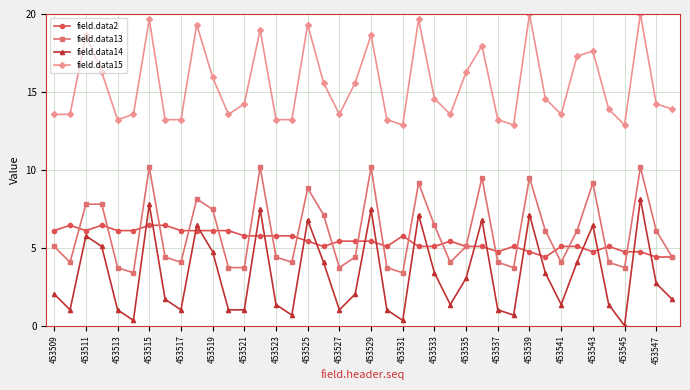

True or false: field.data13 has more than 2 interior local peaks.

True